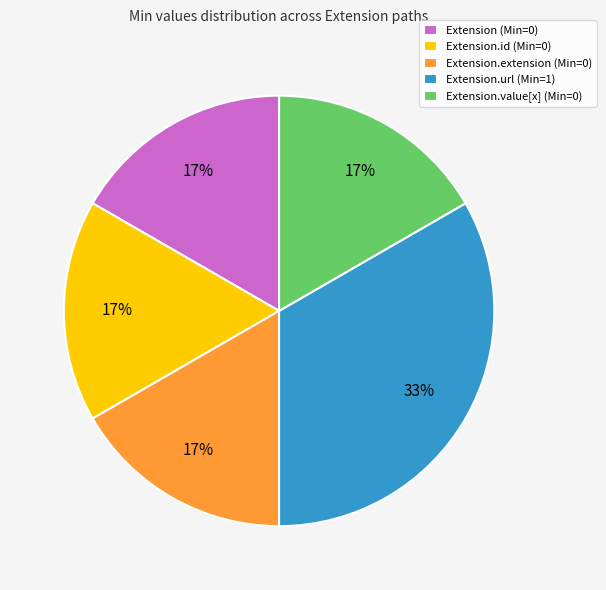

To the nearest percent, what portion does Extension (Min=0) represent?

17%